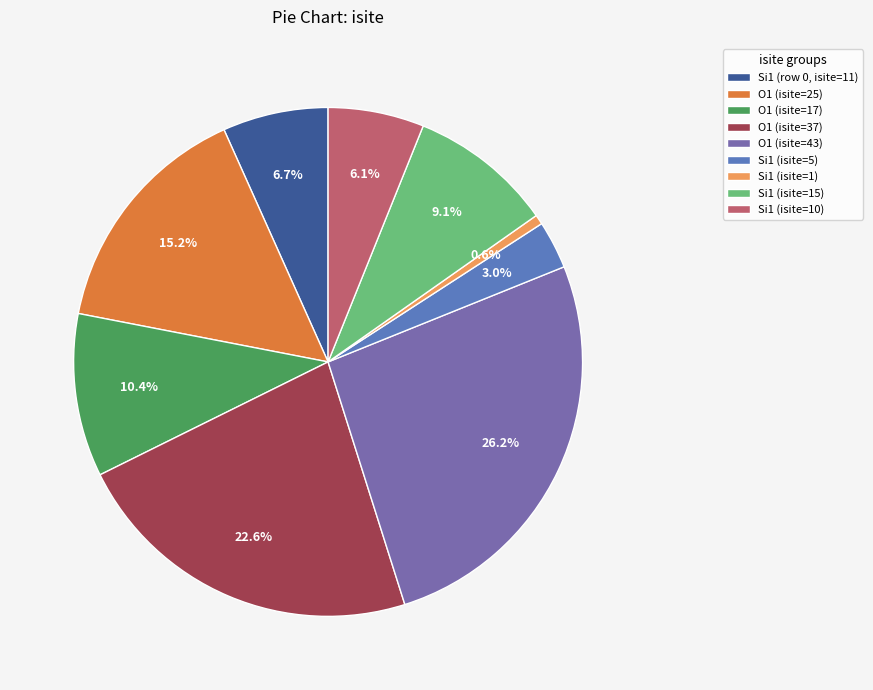

To the nearest percent, what is the average slice percentage?

11%